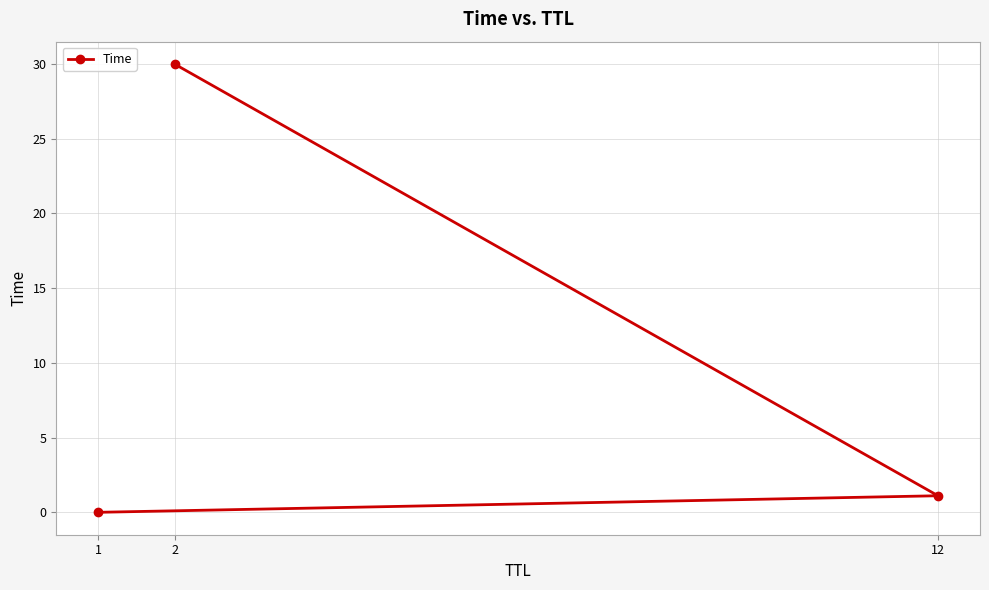

What value does the data have at 2?

30.0